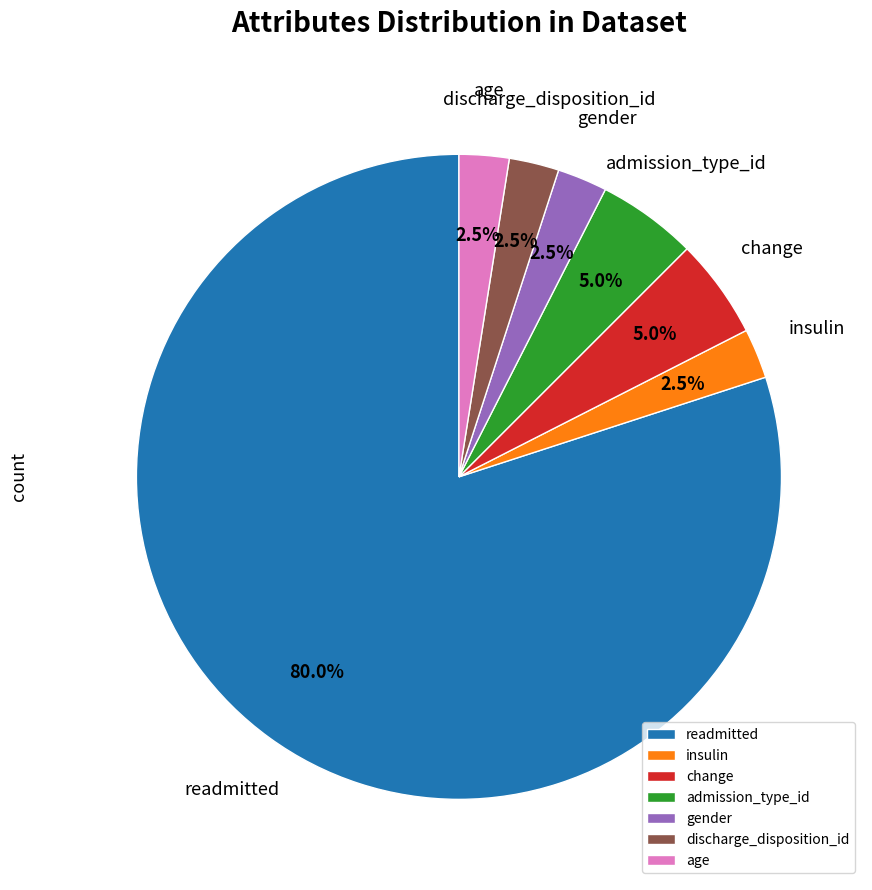

What is the largest slice in the pie chart?

readmitted